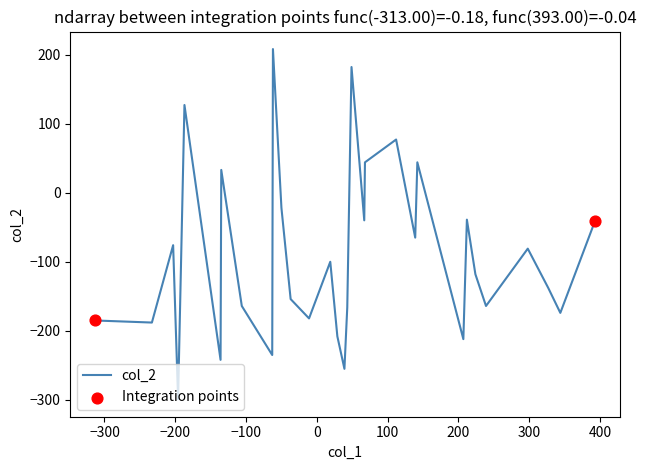

What is the difference between the maximum and minimum values?

507